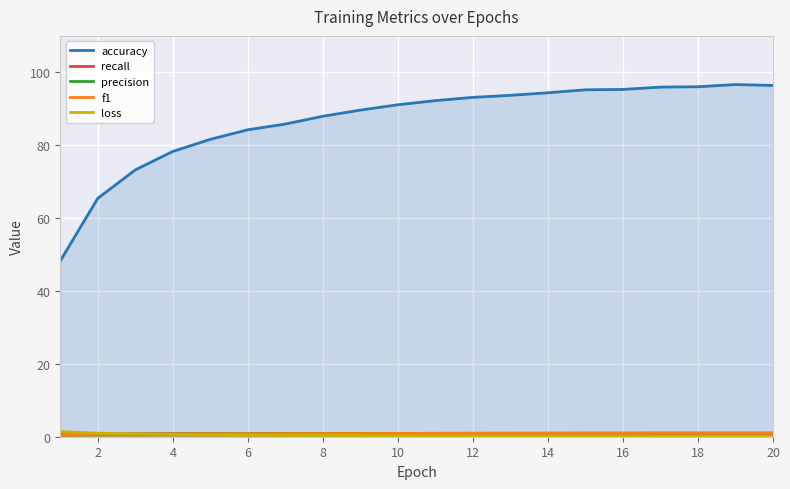

Which series has the largest range (max minus min)?

accuracy